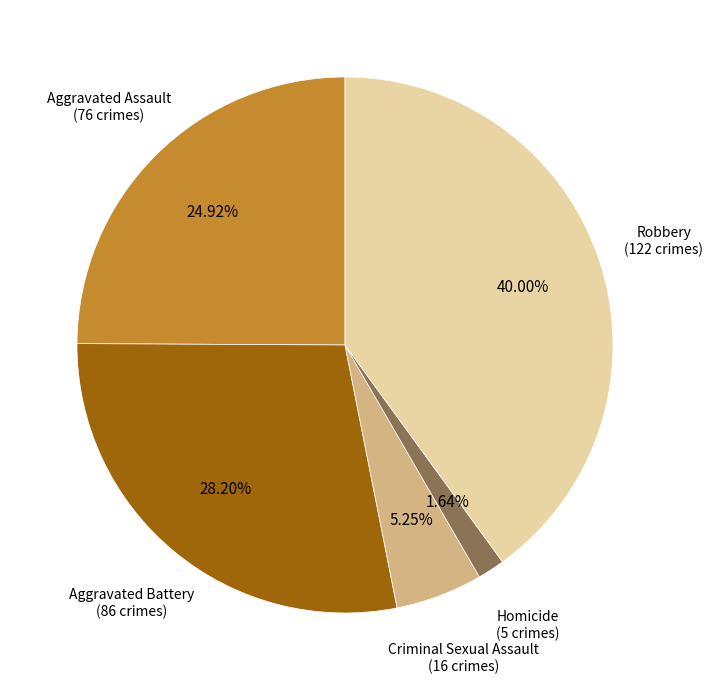

Does Aggravated Assault represent more than half of the total?

No